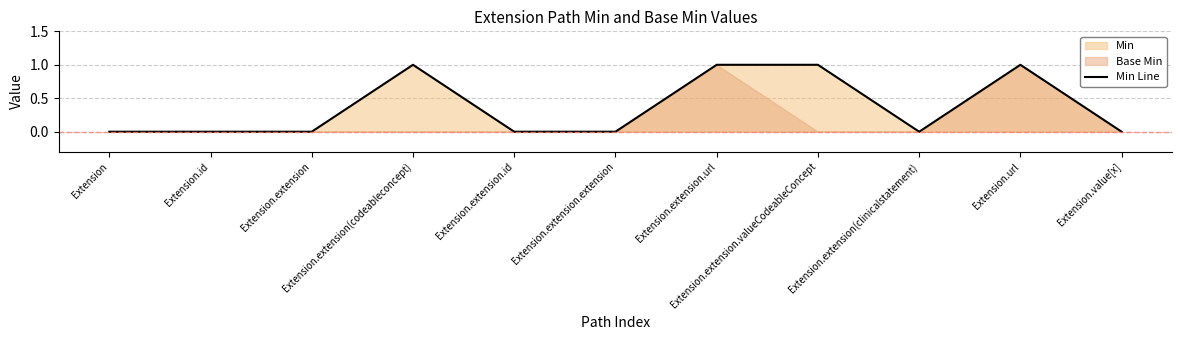

What is the sum of the values at Extension.url and Extension.id?

1